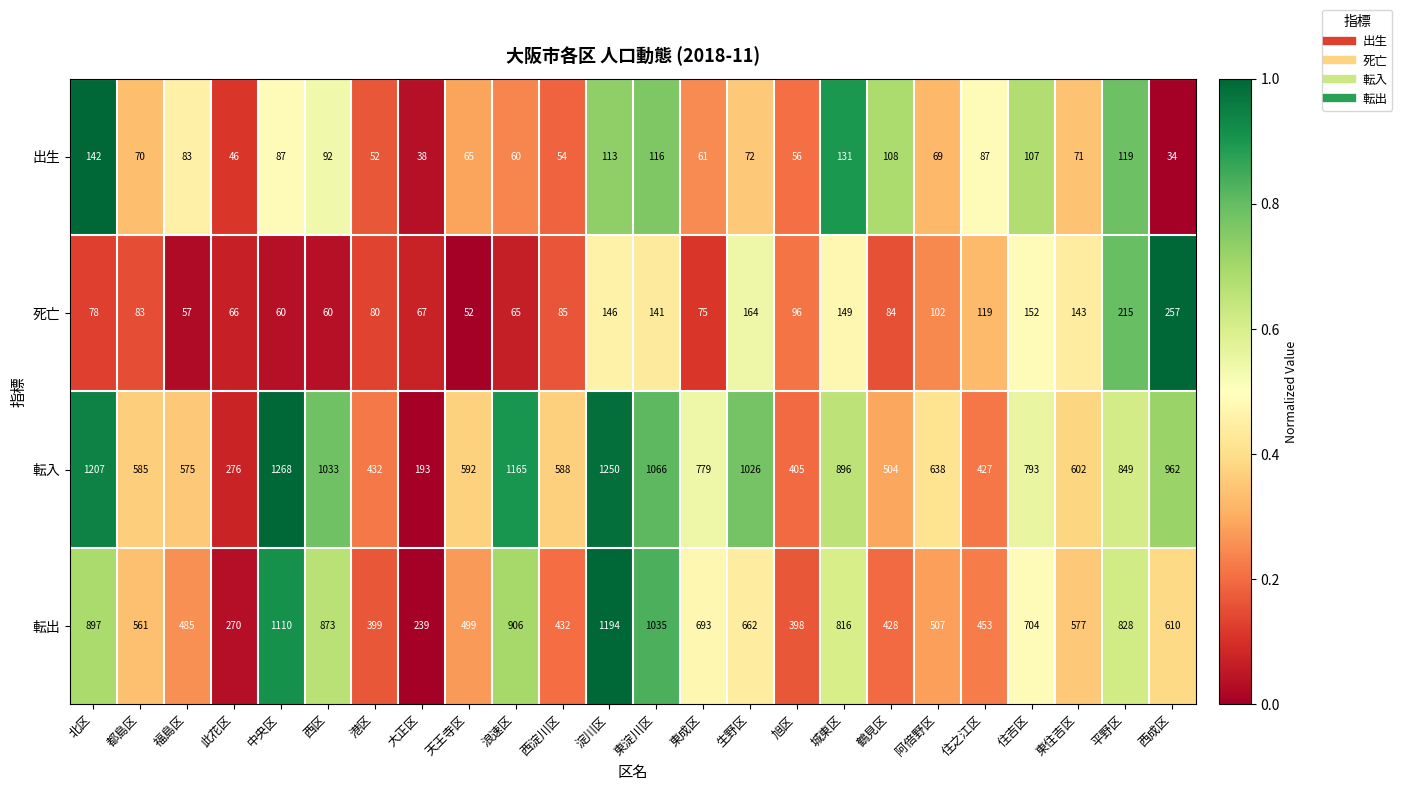

What is the approximate value of 転入 at 住之江区, to the nearest 10?

430